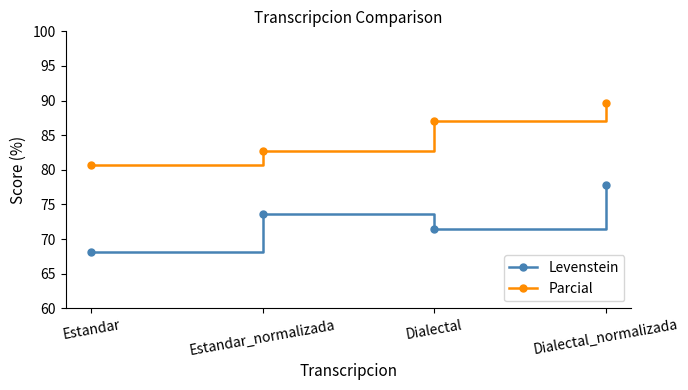

At which category does Levenstein reach its first local peak?

Estandar_normalizada